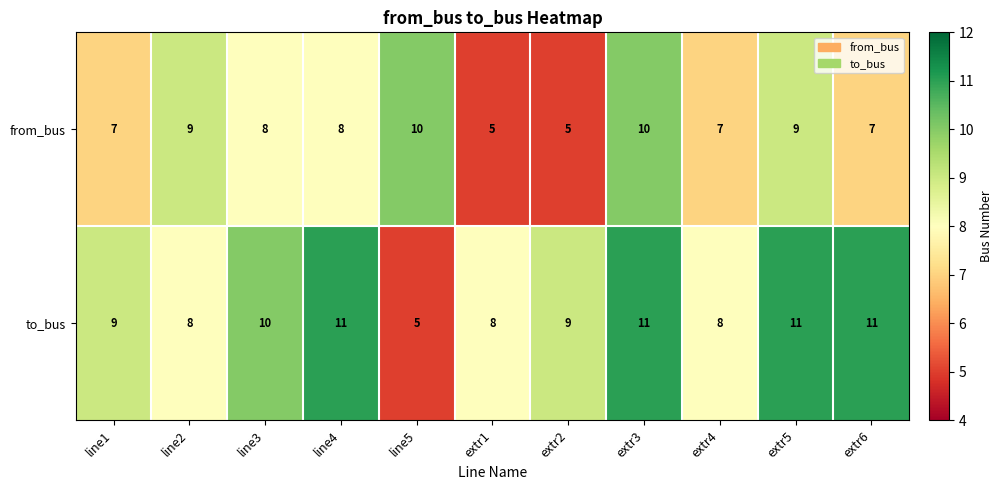

What is the difference between the second highest and minimum values in the to_bus series?

6